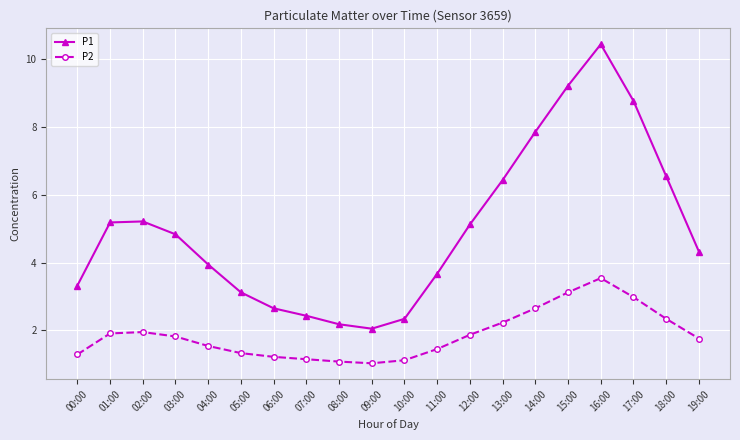

Where does the P1 series first go above 4?

01:00